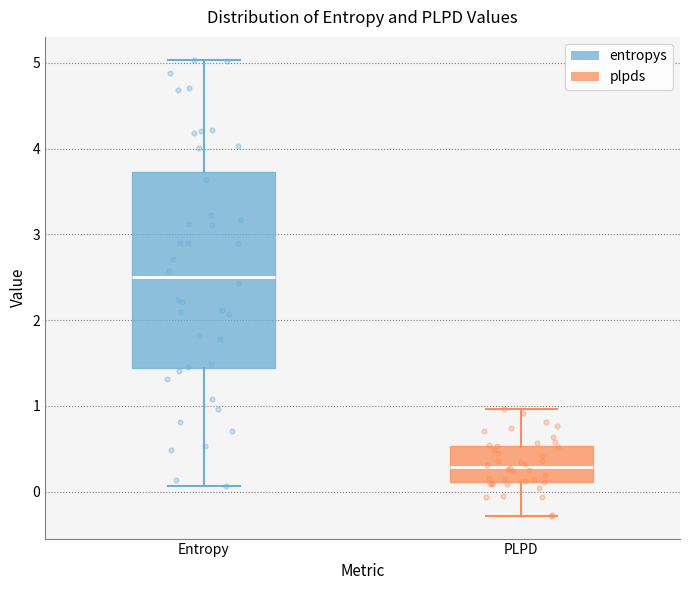

Which box has the highest median line?

Entropy